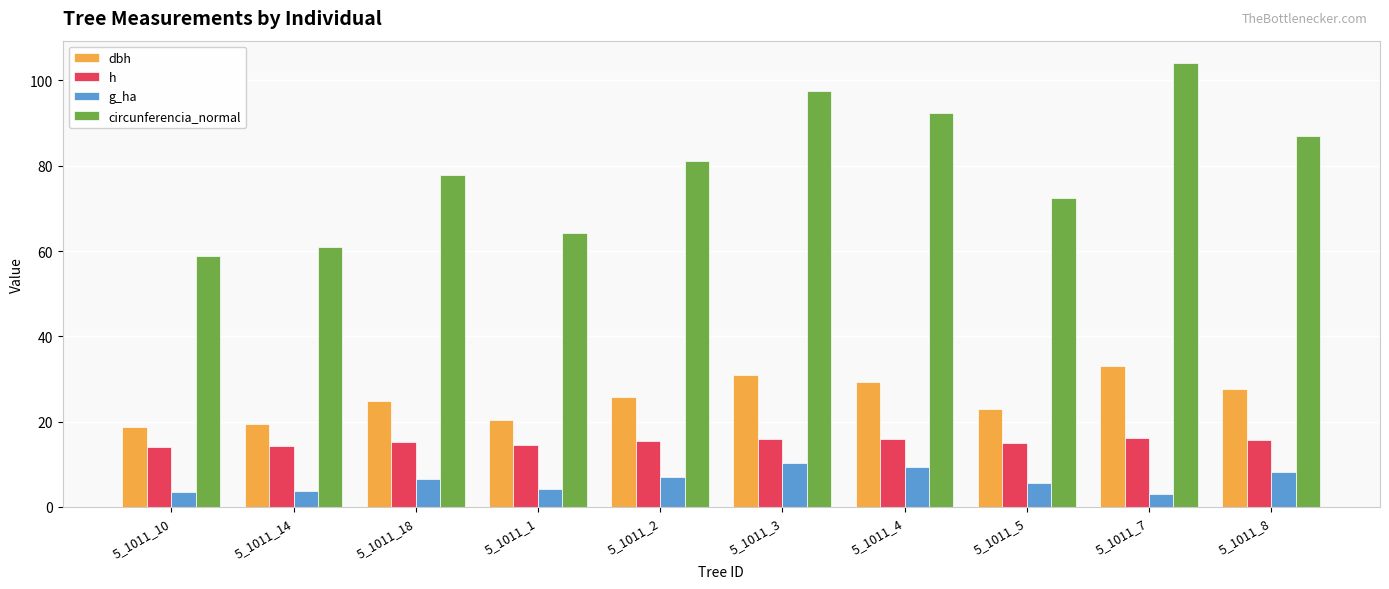

The circunferencia_normal series shows 81.2 at 5_1011_2. True or false?

True